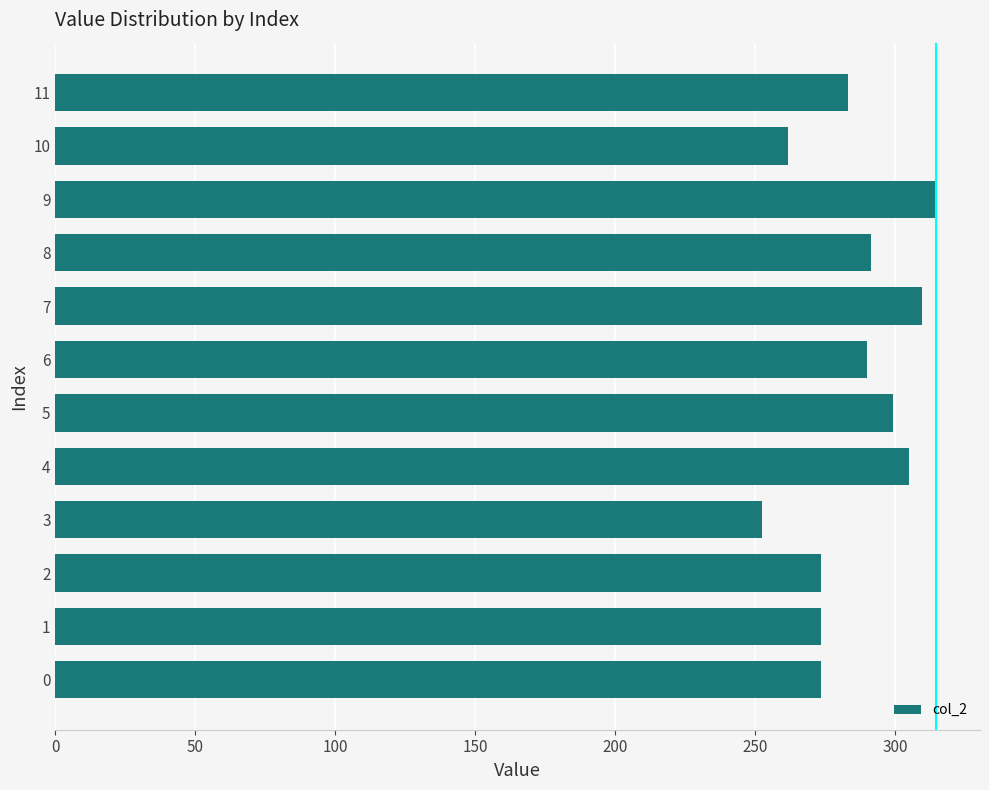

Between 8 and 4, which is larger?

4